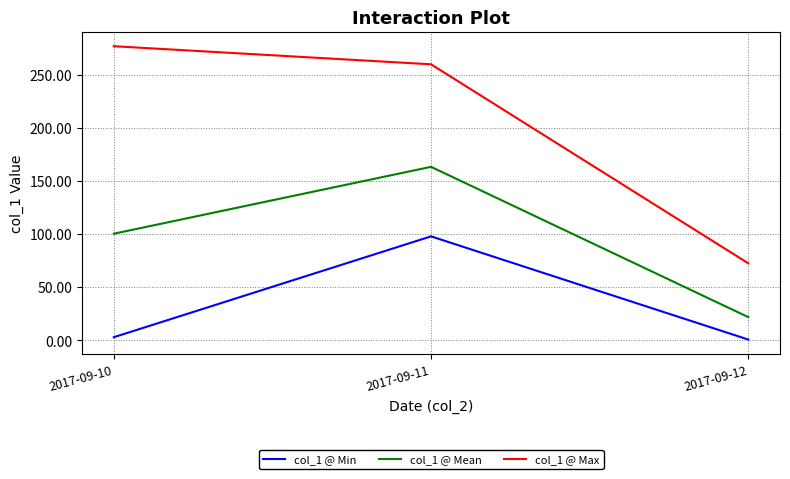

Is it true that col_1 @ Min equals 45.8 at 2017-09-11?

False